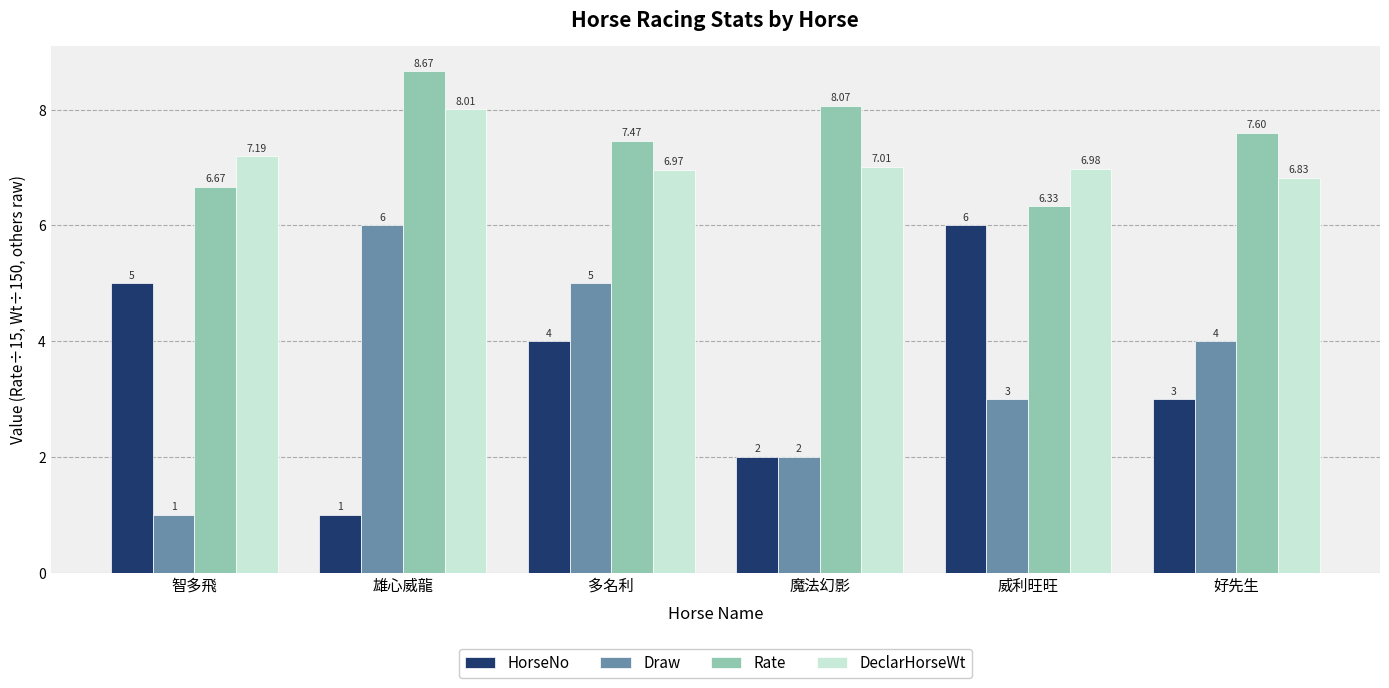

Are the bars grouped side by side (vs. stacked)?

Yes